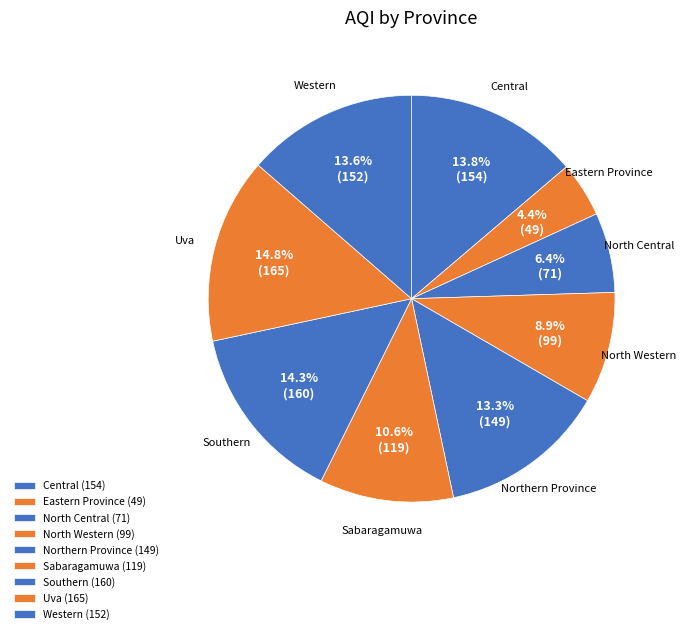

What percentage is the Southern slice, to the nearest percent?

14%